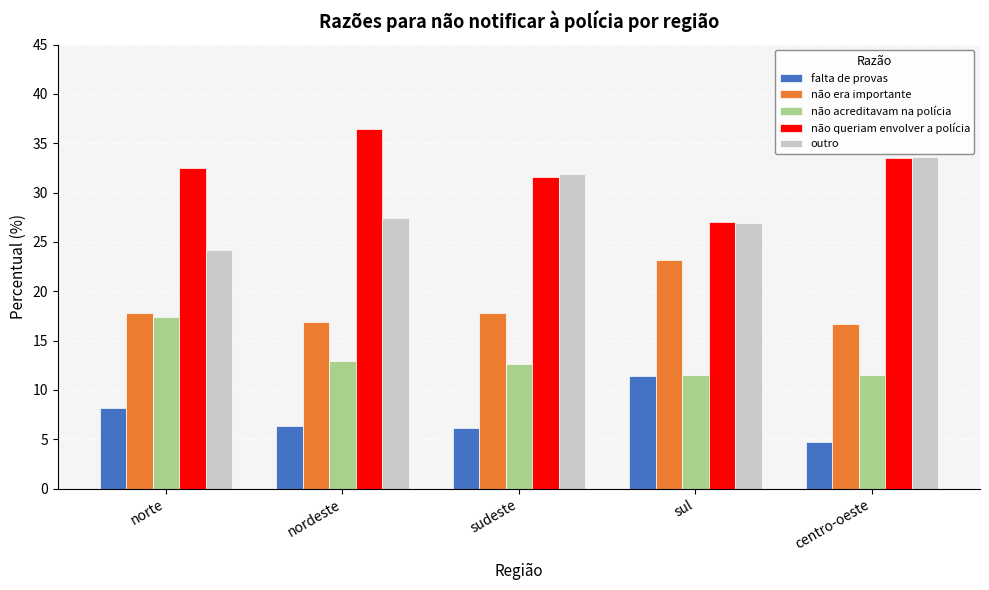

What is the difference between the highest and lowest values at norte?

24.3